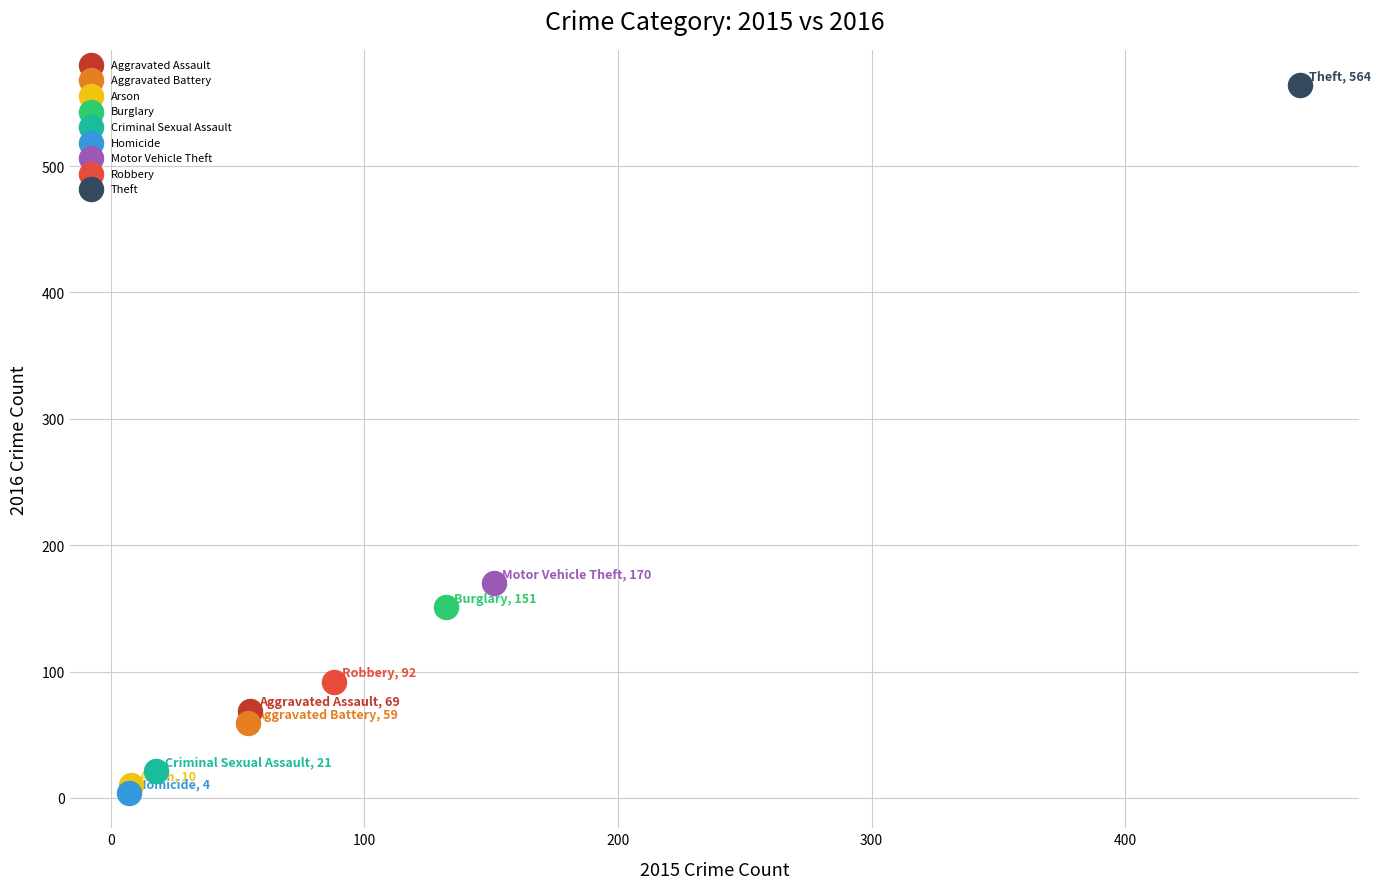

What are all the series names shown in the legend?

Aggravated Assault, Aggravated Battery, Arson, Burglary, Criminal Sexual Assault, Homicide, Motor Vehicle Theft, Robbery, Theft